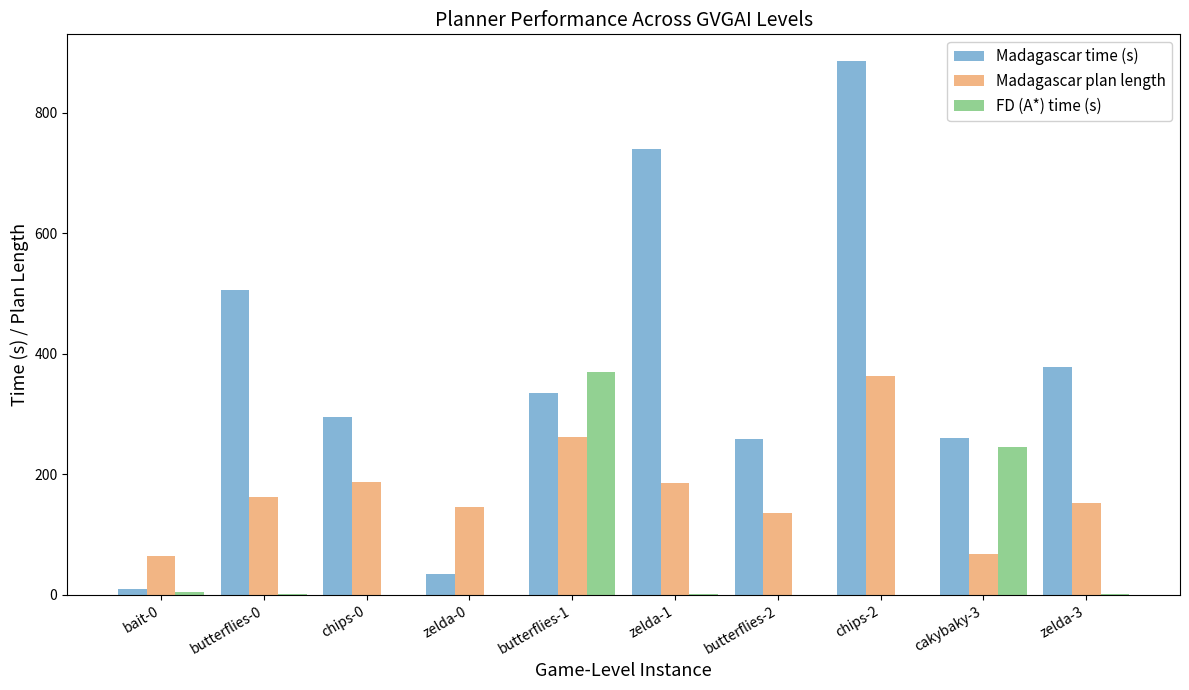

What are all the series names shown in the legend?

Madagascar time (s), Madagascar plan length, FD (A*) time (s)